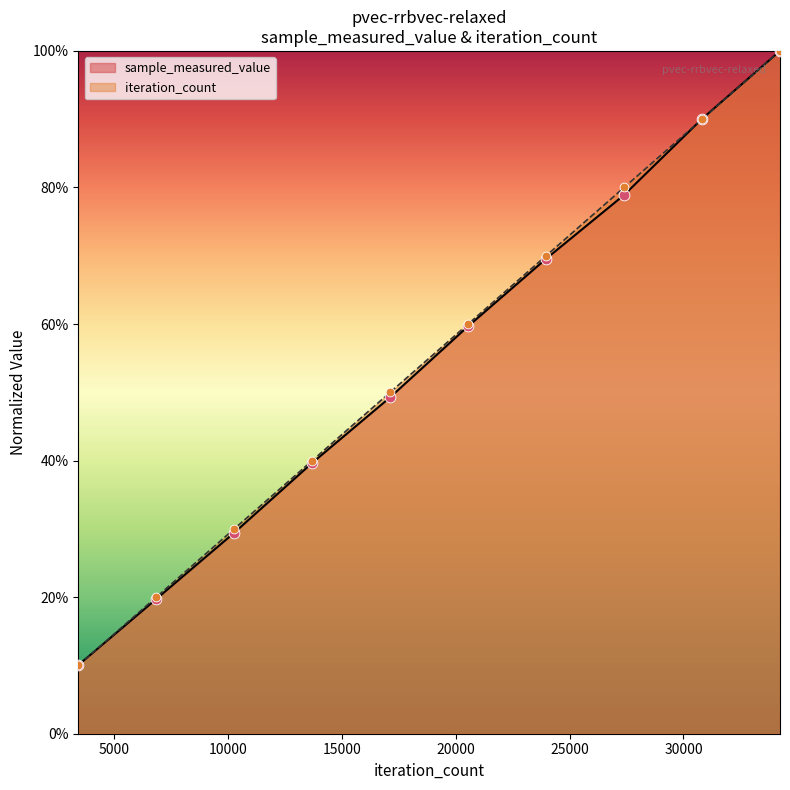

At which category is the sum across all series the highest?

34240